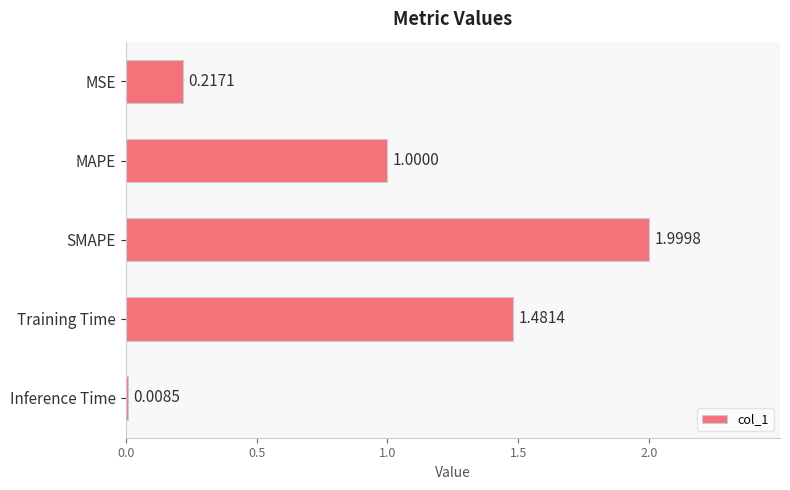

What is the average value?

0.9